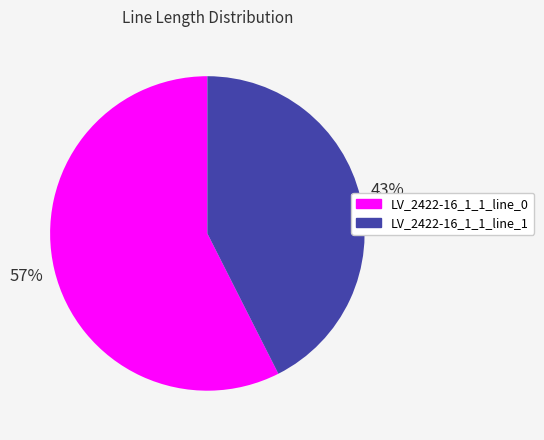

To the nearest percent, what portion does LV_2422-16_1_1_line_1 represent?

43%